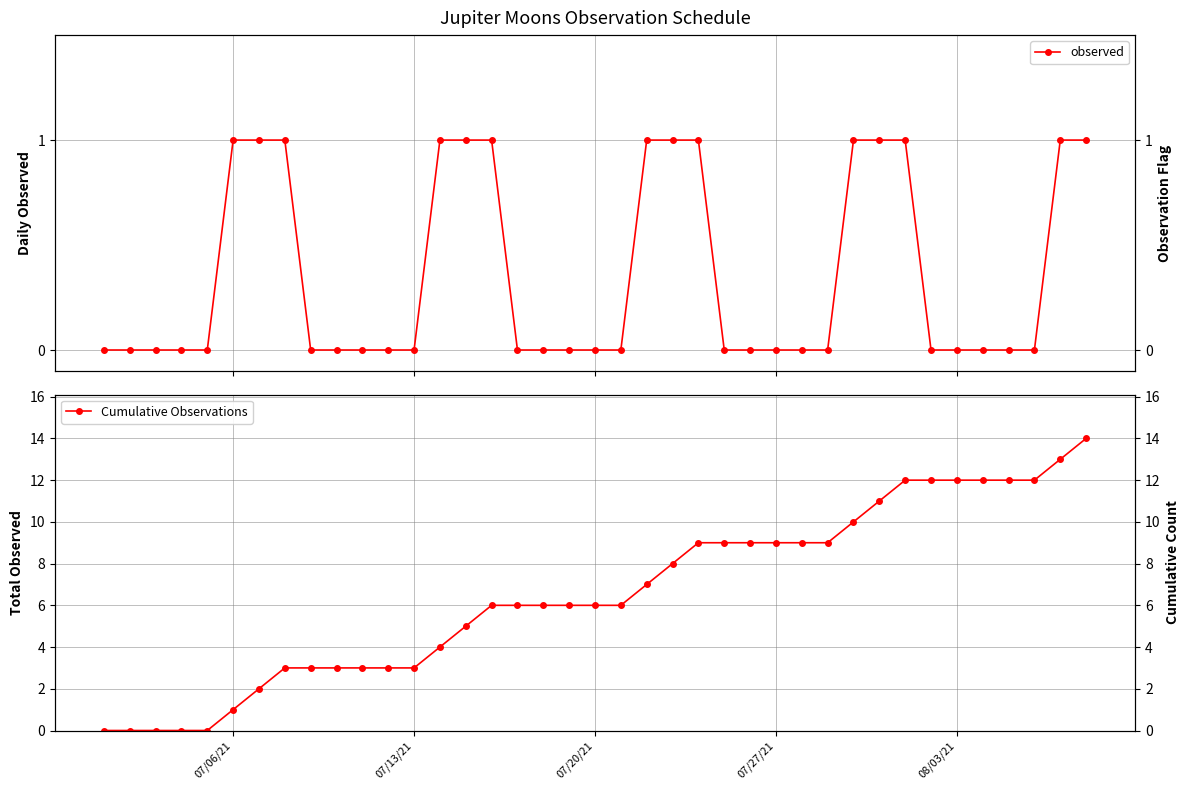

True or false: observed has a value of -1 at 07/06/21.

False